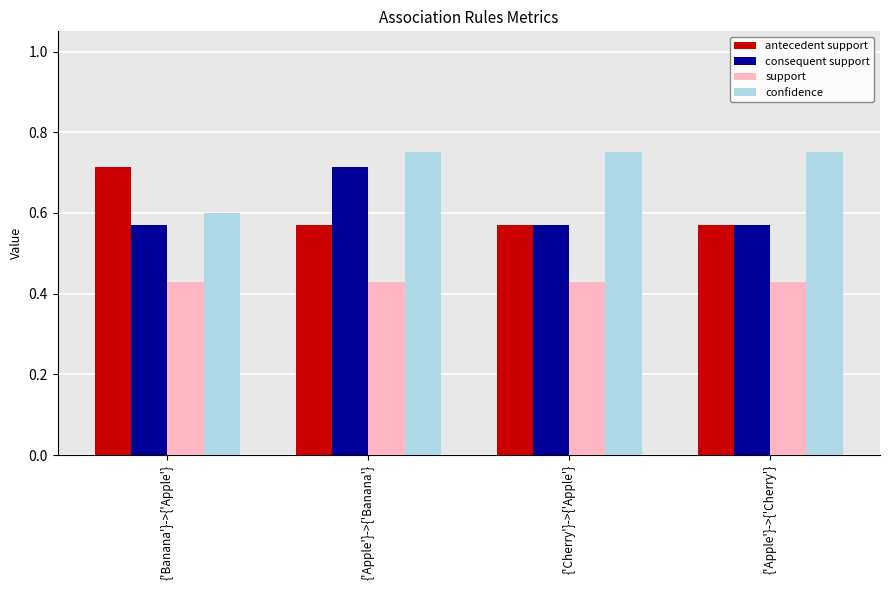

The support series shows 0.7 at {'Banana'}->{'Apple'}. True or false?

False